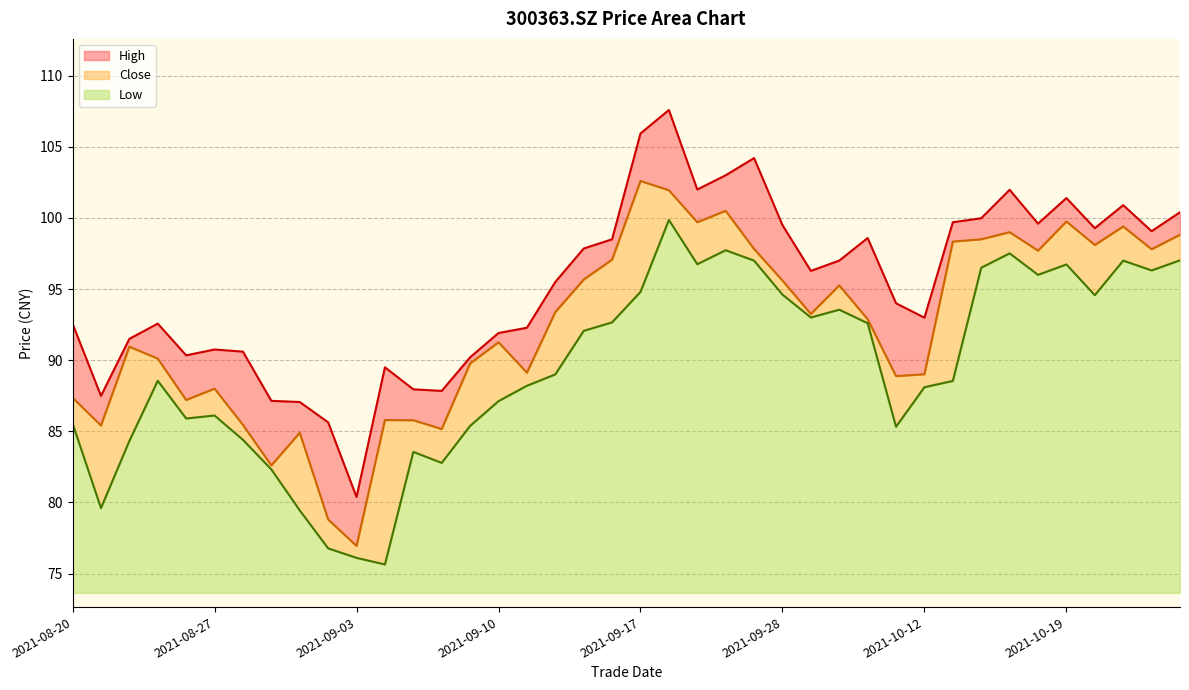

At which category does close reach its first local valley?

20210823